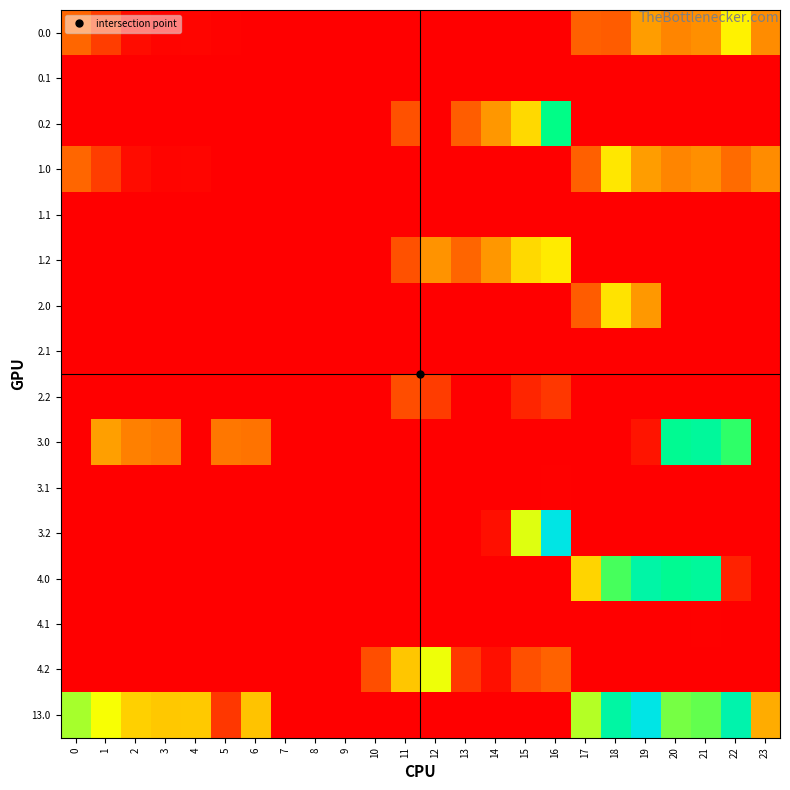

At how many categories does at least one series exceed 96?

18